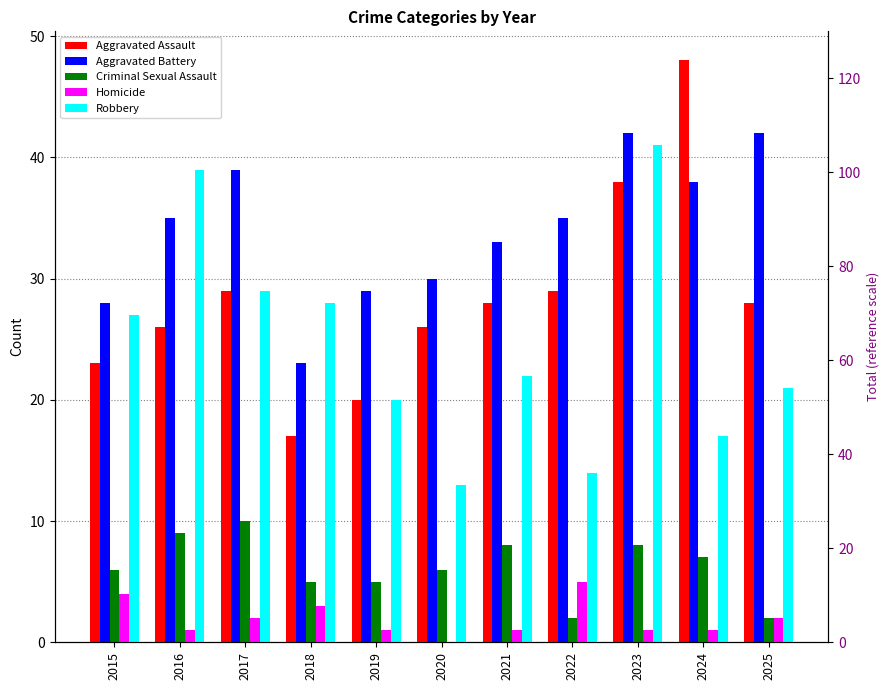

What is the value of the Aggravated Battery bar at the 11th from the left?

42